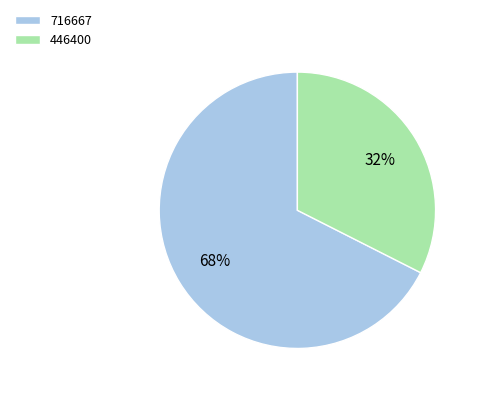

To the nearest percent, what is the combined percentage of 446400 and 716667?

100%